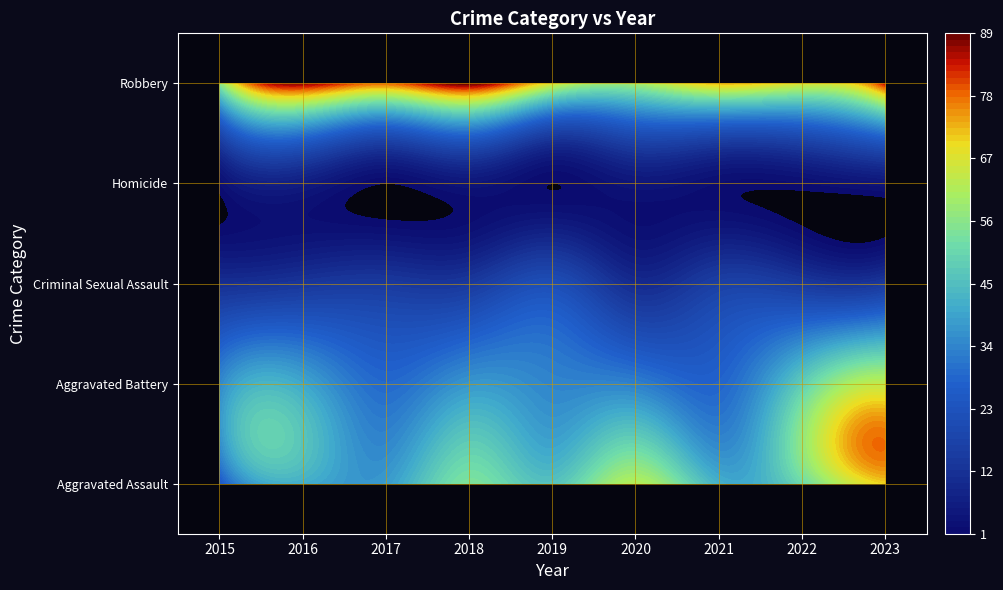

True or false: Criminal Sexual Assault has a value of 21 at 2019.

True